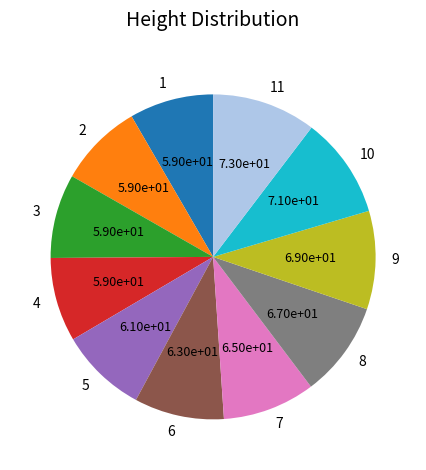

The 11 slice represents 10% of the pie. True or false?

True